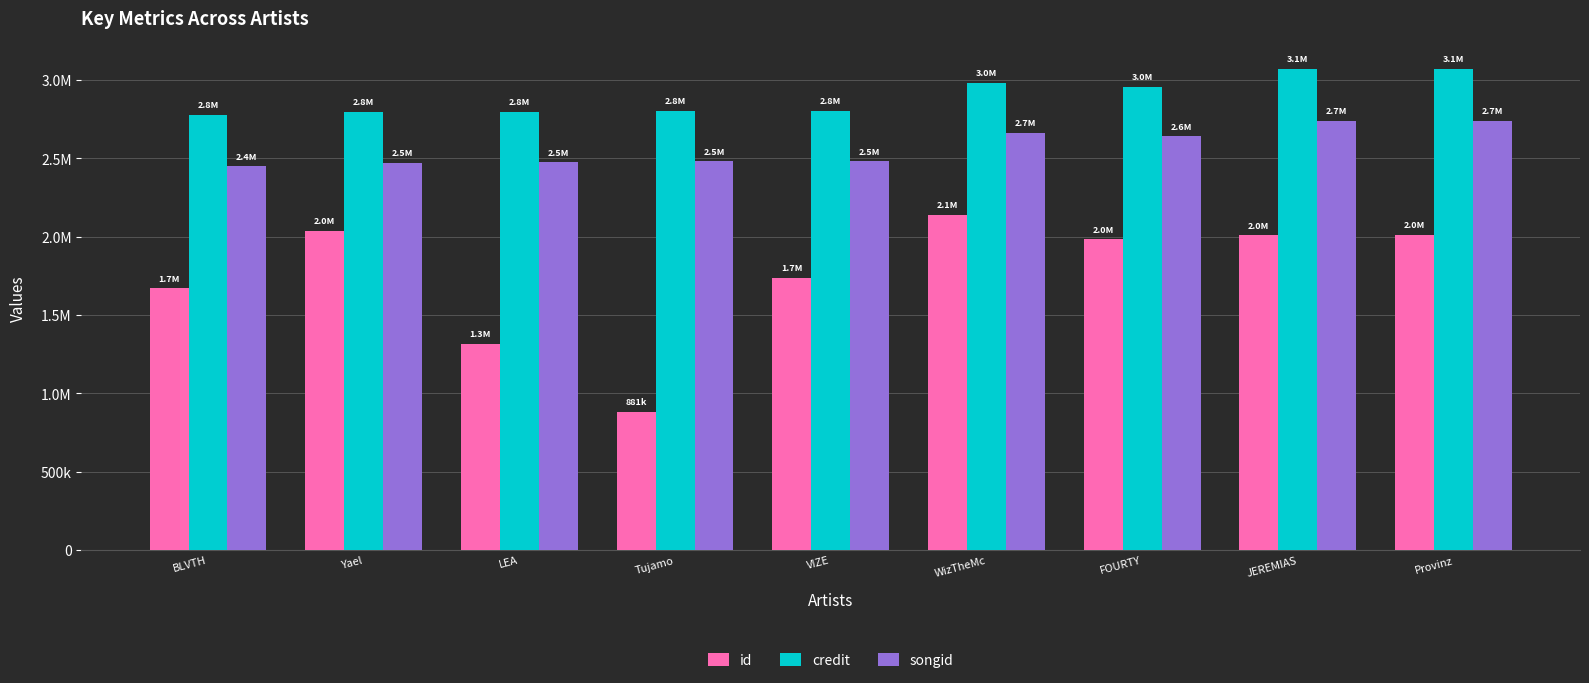

What is the value of the credit bar at the 6th from the left?

2980766